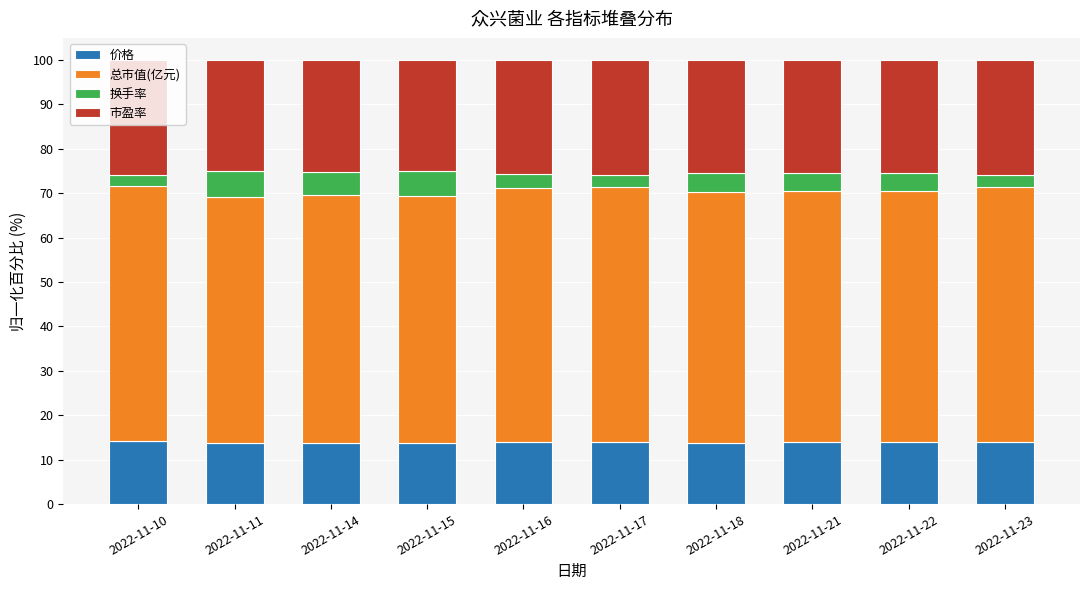

Is it true that 价格 equals 13.9 at 2022-11-22?

True